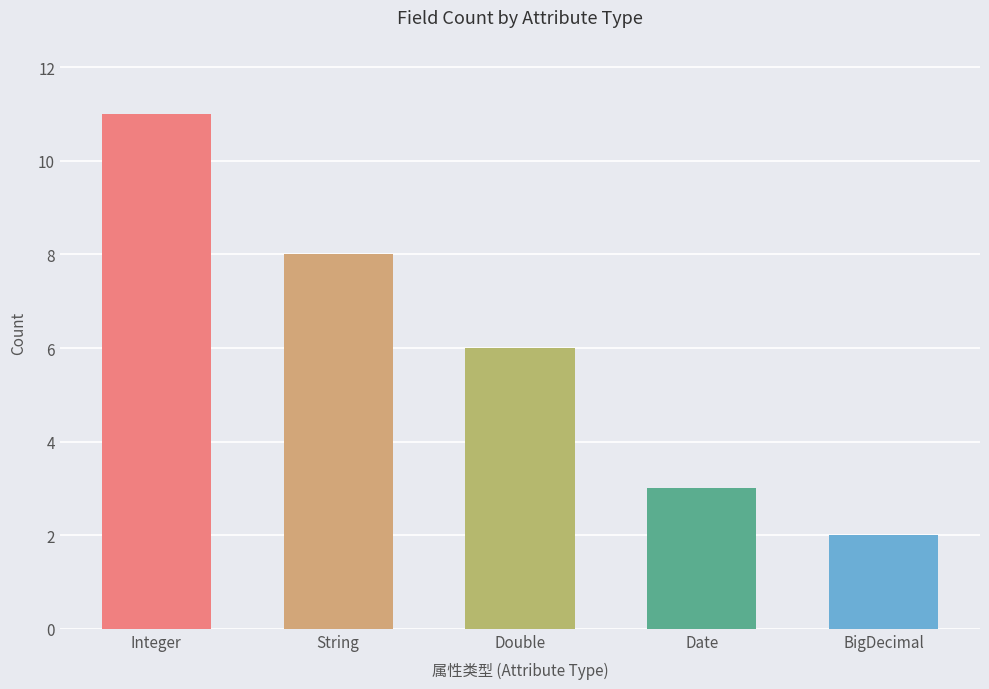

Reading right to left, list all the values displayed in this chart.

2	3	6	8	11